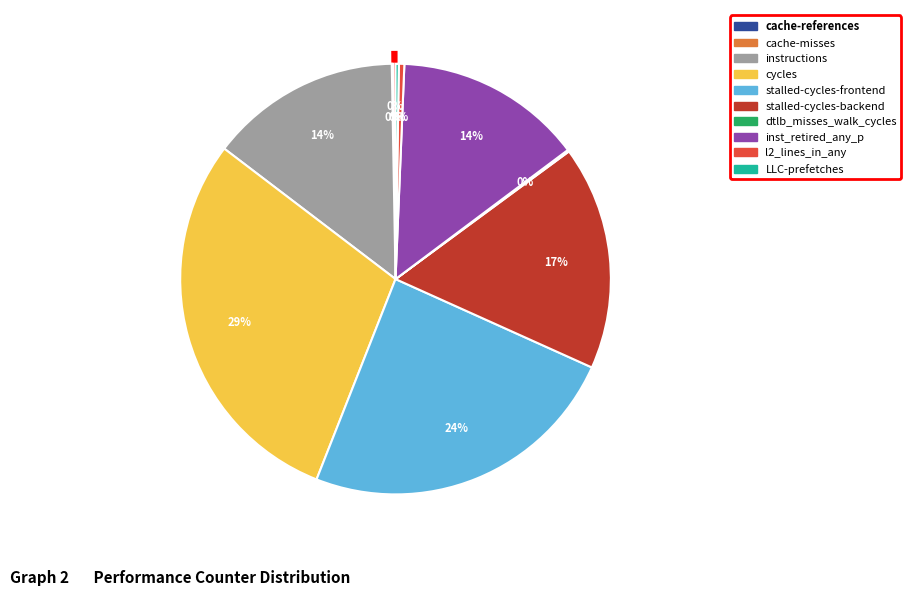

How many slices are in this pie chart?

10